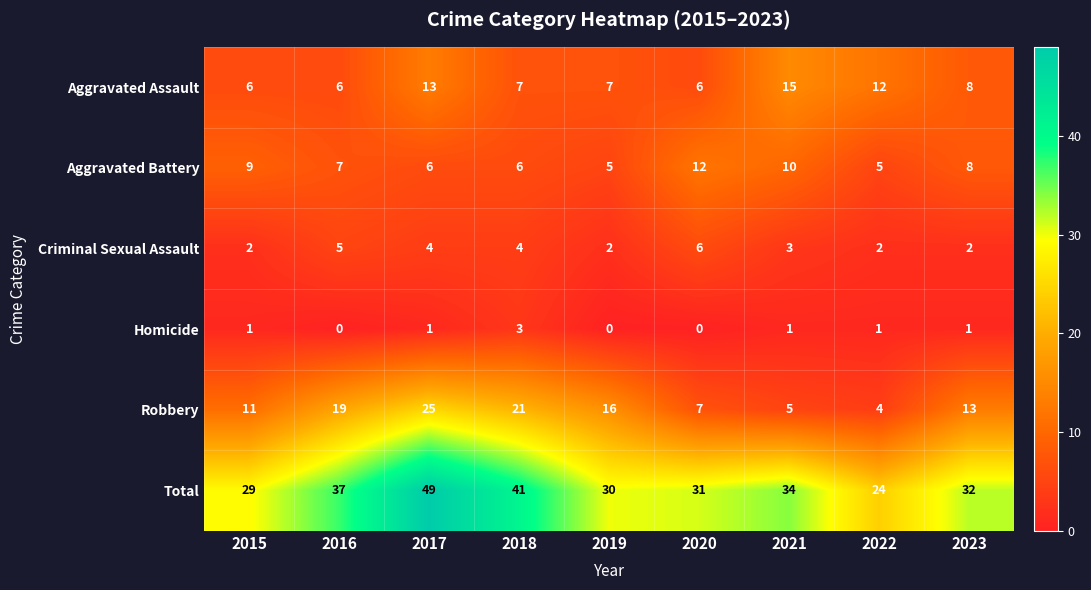

What is the total value across all series at 2022?

48